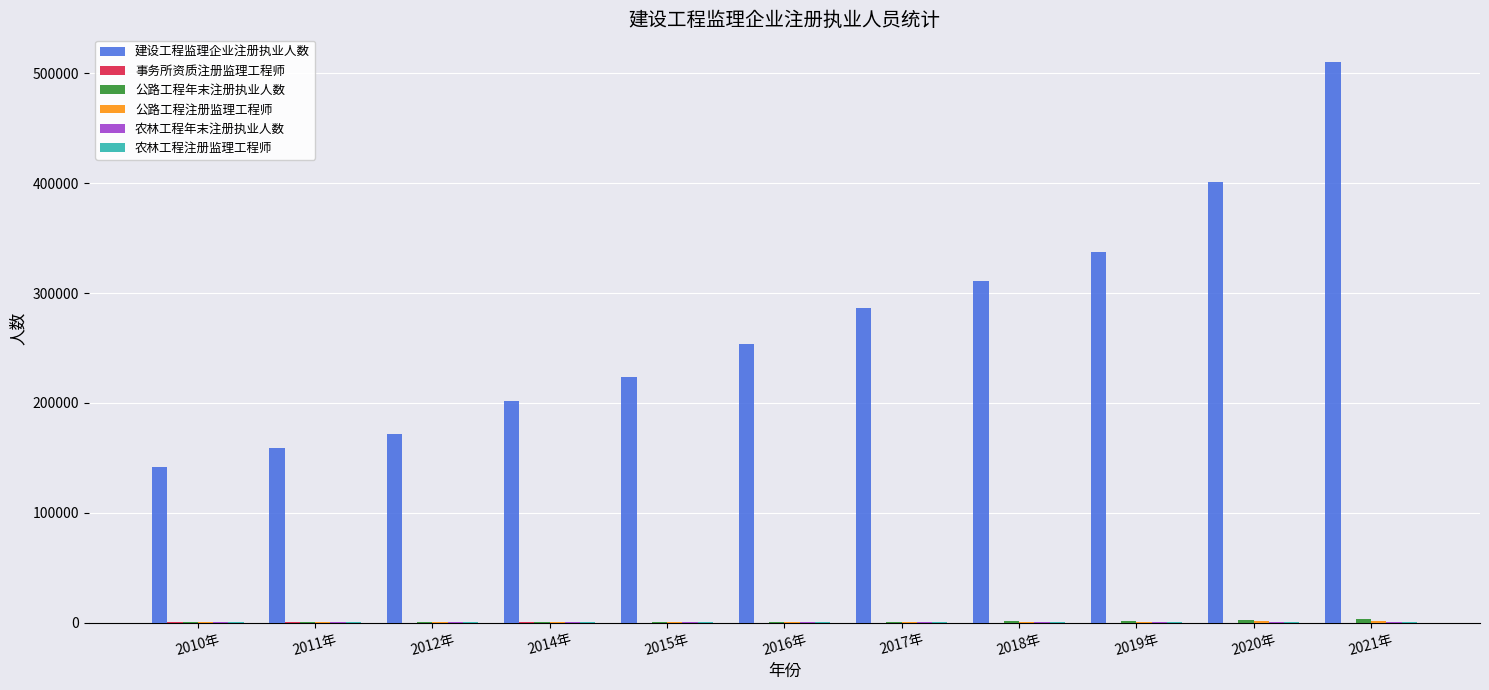

What is the greatest value displayed?

510032